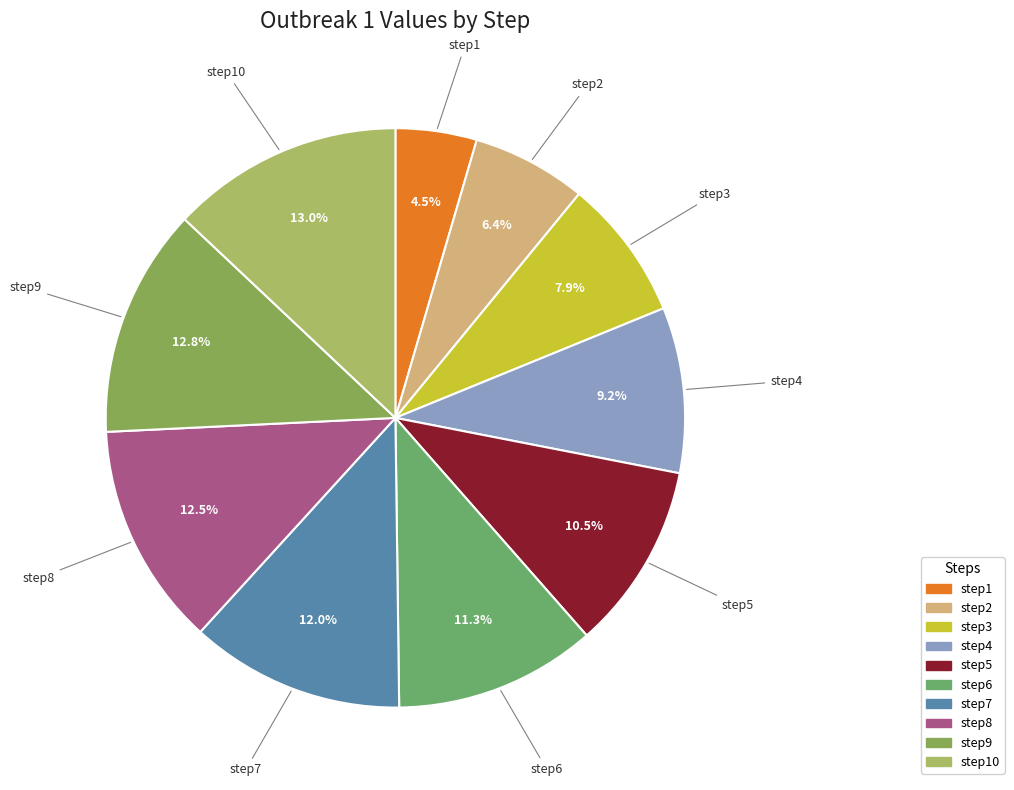

What is the largest slice in the pie chart?

step10